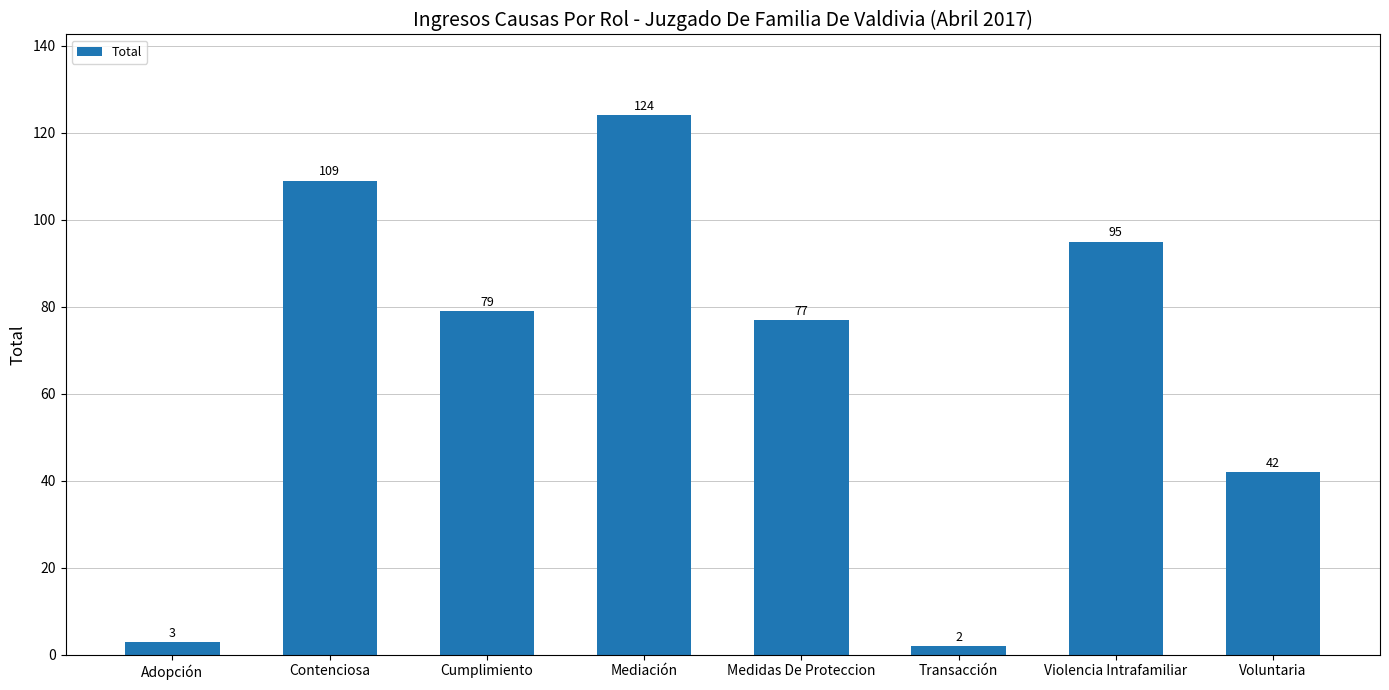

True or false: the data shows 2 at Transacción.

True